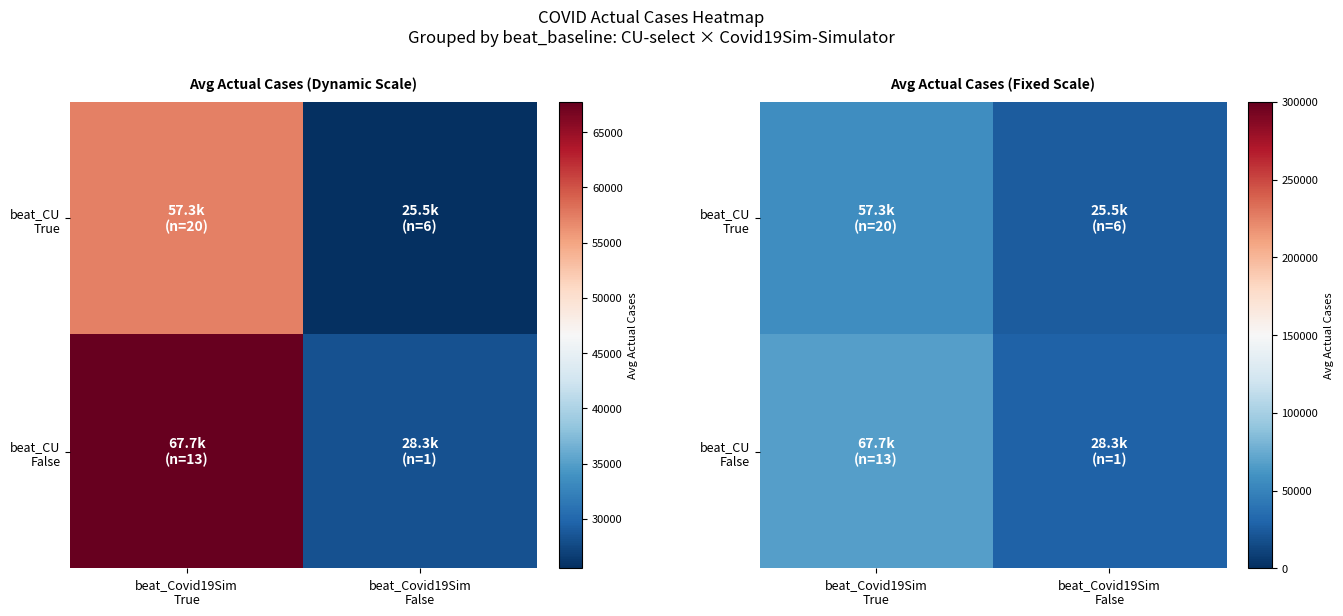

Rank the series by their average value, from highest to lowest.

beat_CU False, beat_CU True